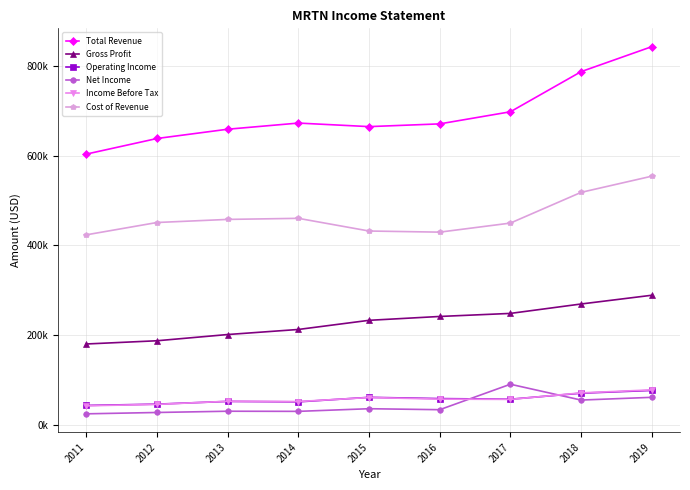

Which category has the lowest value in the Cost of Revenue series?

2011